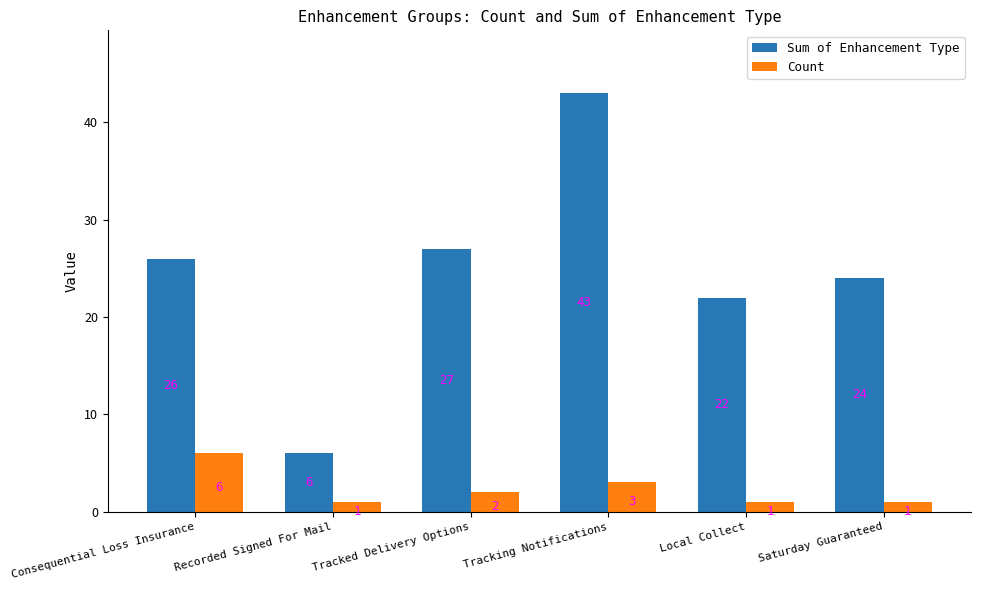

Is the value of Count at Local Collect greater than the value of Sum of Enhancement Type at Recorded Signed For Mail?

No